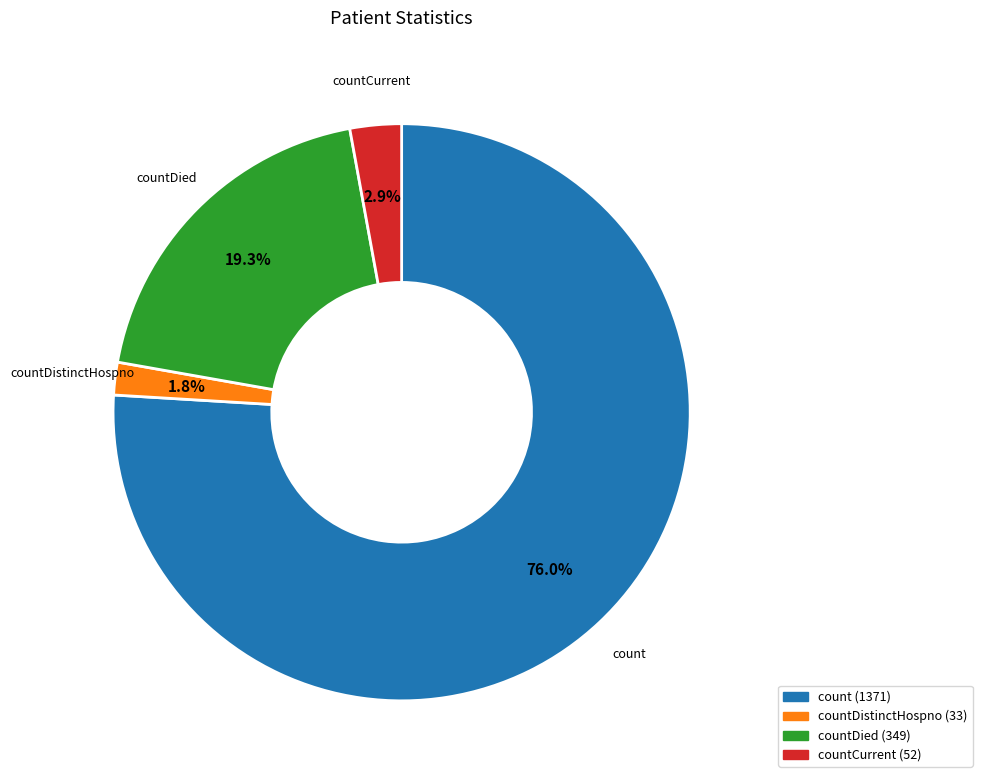

Is there a majority slice in this chart?

Yes